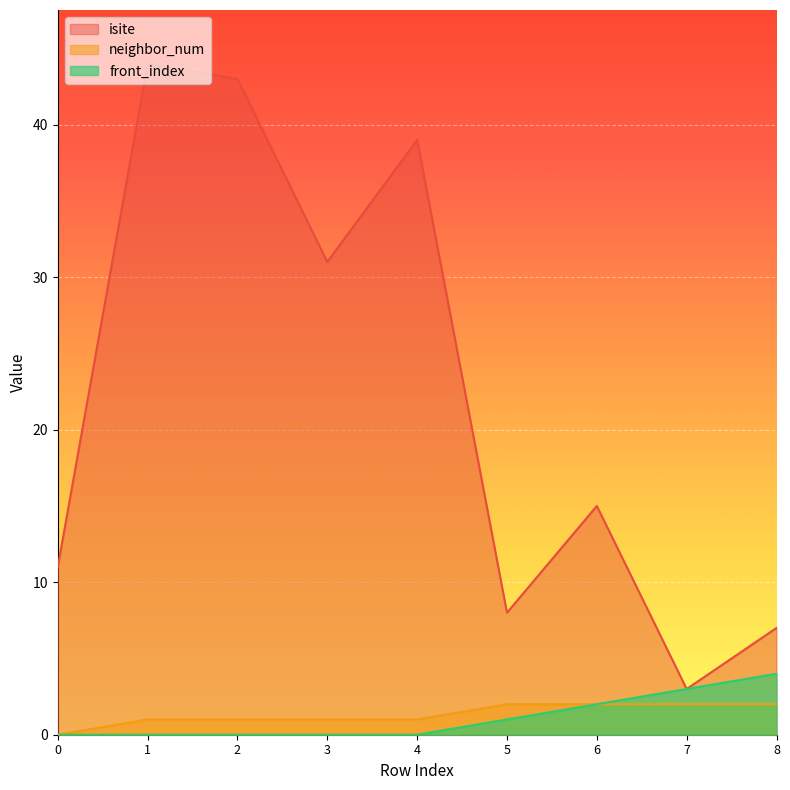

Between 2 and 6, which series saw the biggest shift?

isite